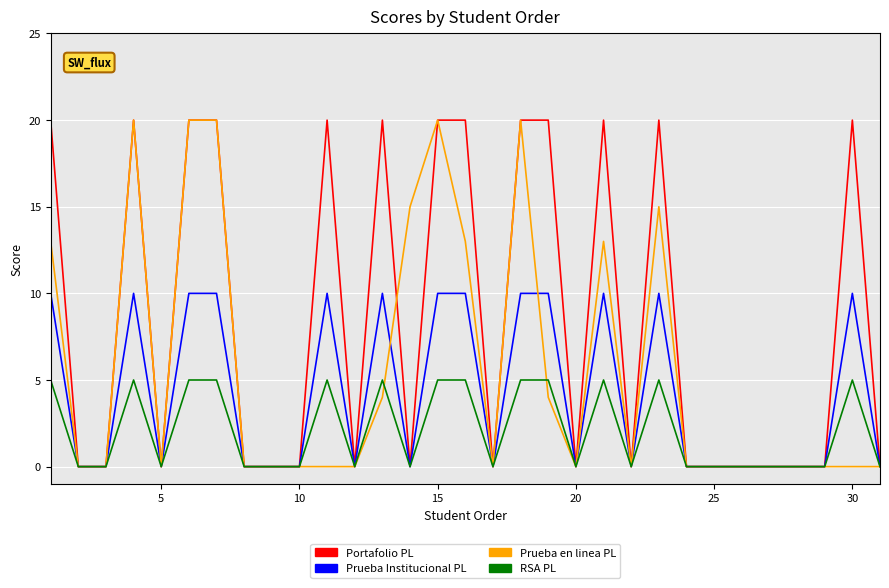

Which series has the largest total across all categories?

Portafolio PL